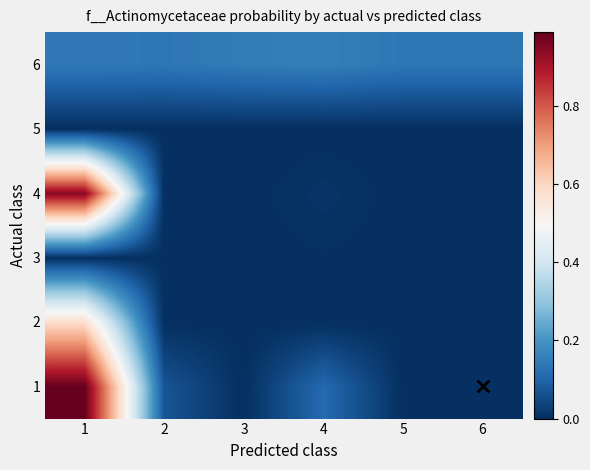

What is the spread (max minus min) of values at 1?

1.0